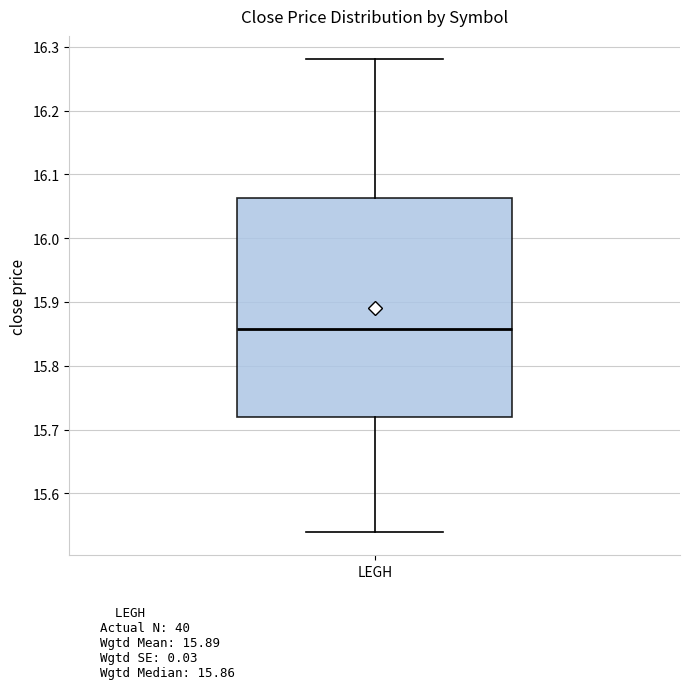

Transcribe this box plot: give where the median line is, the range the box spans, and where the two whiskers end, as read against the y-axis. The values are not printed on the chart, so give them approximately, as read against the axis.

median 15.86, box 15.72 to 16.06, whiskers 15.54 to 16.28